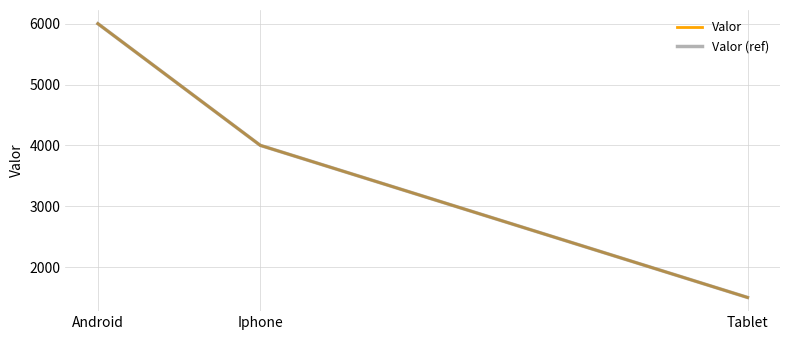

What is the label of the 2nd point from the right?

Iphone